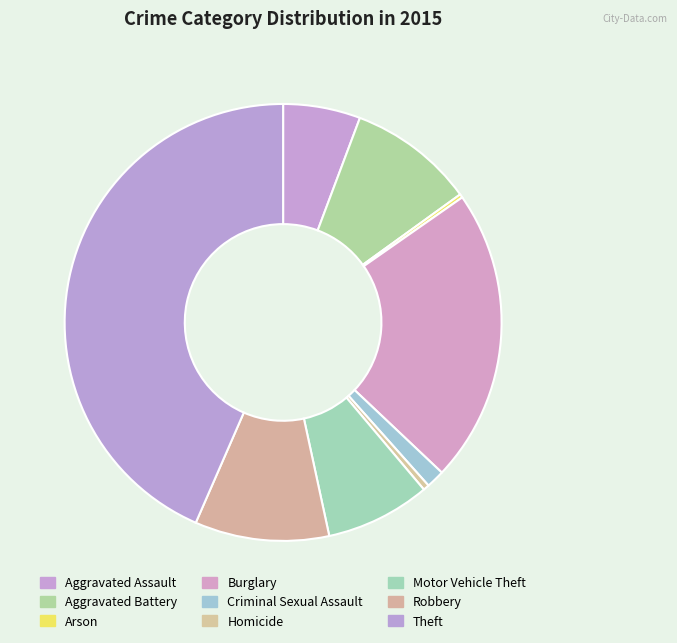

Is Aggravated Assault the majority of the pie?

No